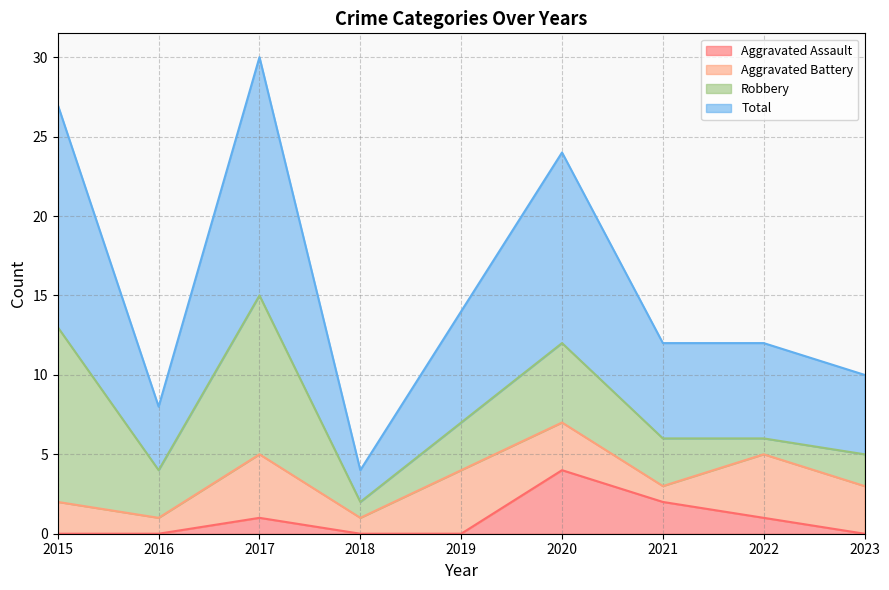

What are all the series names shown in the legend?

Aggravated Assault, Aggravated Battery, Robbery, Total